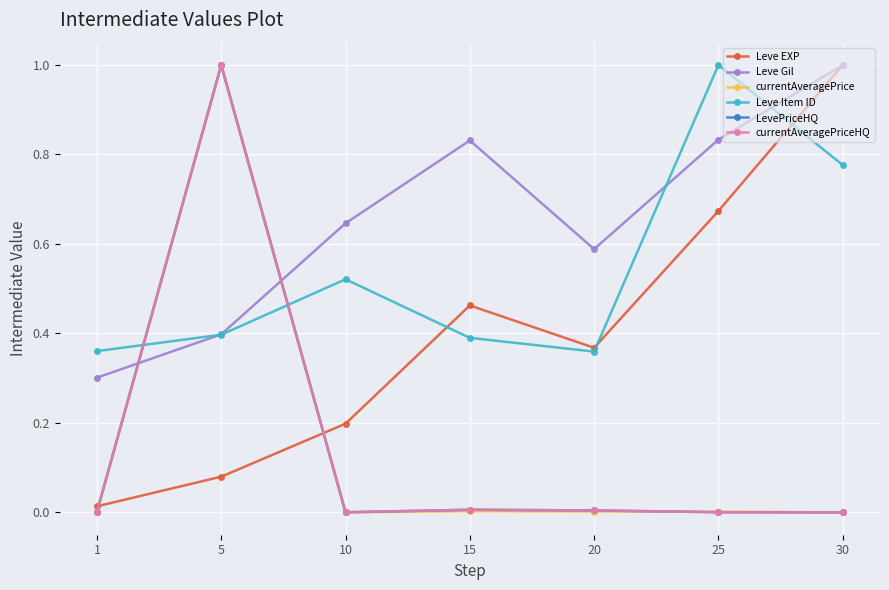

Does the chart have visible grid lines?

Yes